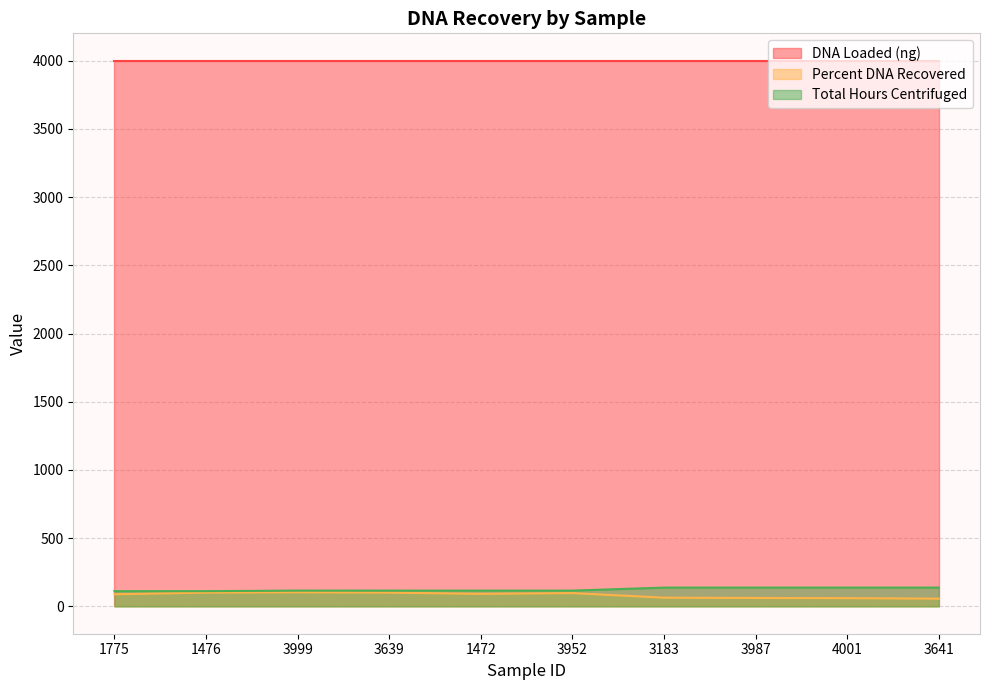

How many lines are shown in the chart?

3